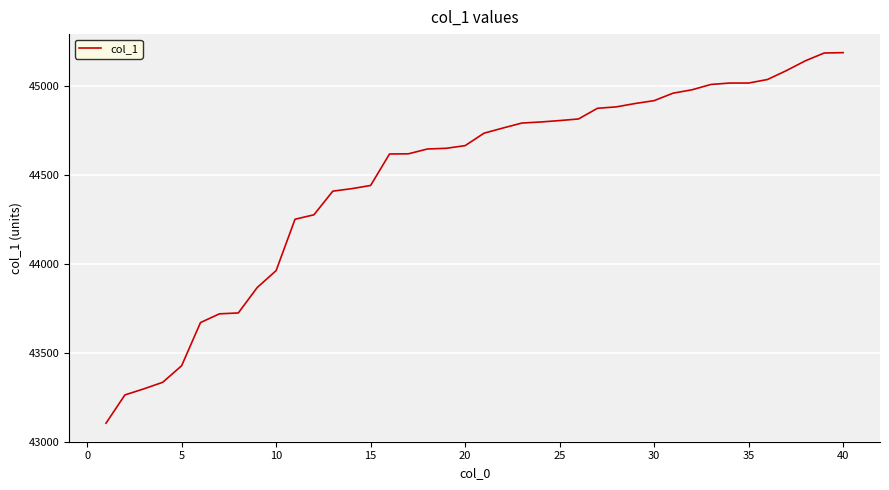

What is the smallest value displayed?

43104